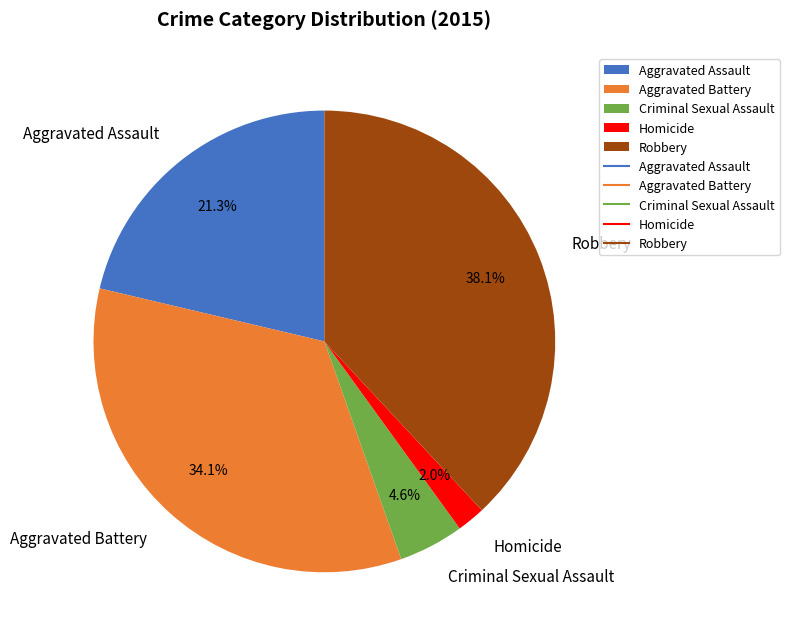

Approximately how many times larger is the value at Robbery compared to Aggravated Battery?

1.1